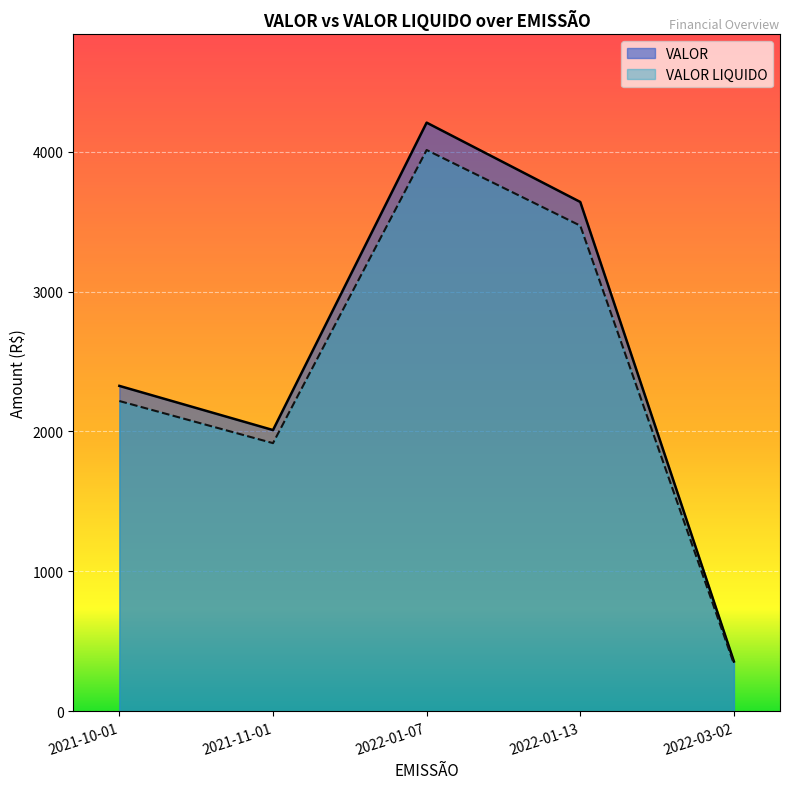

How many lines are shown in the chart?

2